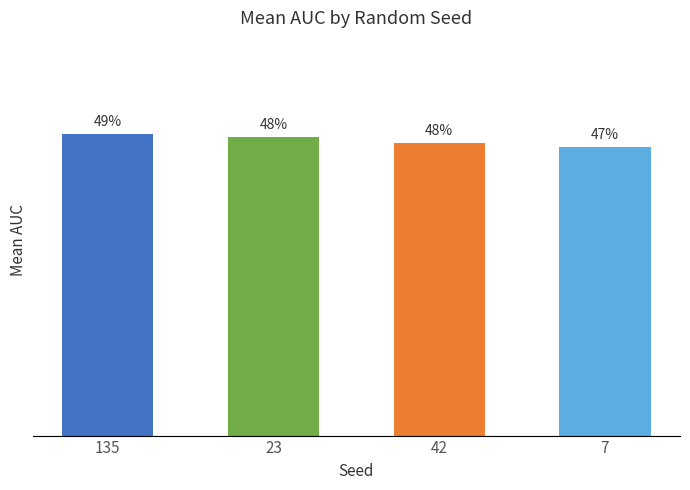

Reading right to left, transcribe all the data shown in this chart.

7=0.5	42=0.5	23=0.5	135=0.5